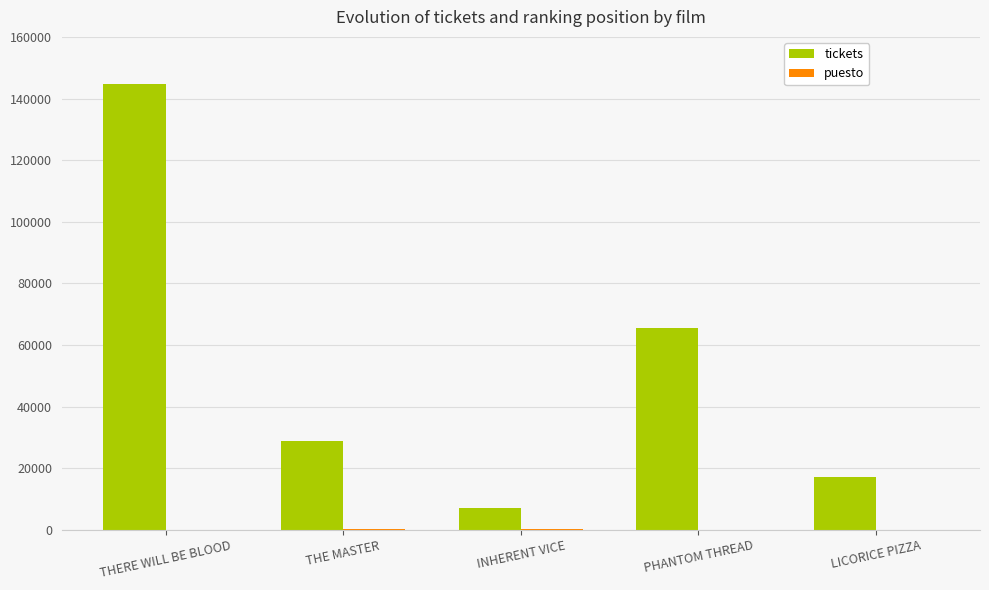

Is it true that tickets equals 28700 at THE MASTER?

True